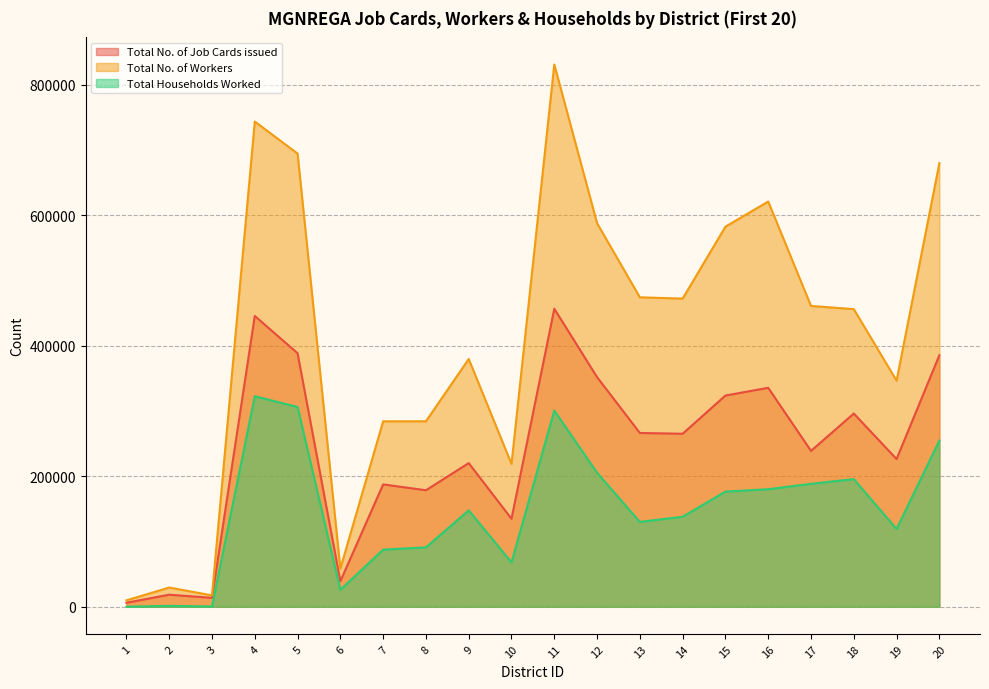

At which label is Total No. of Workers closest to 420522?

18